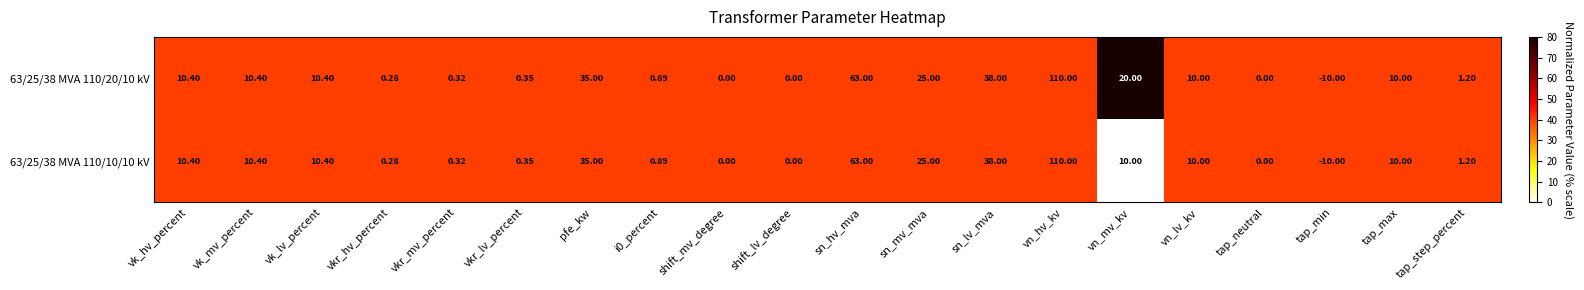

How many data points does each series have?

20